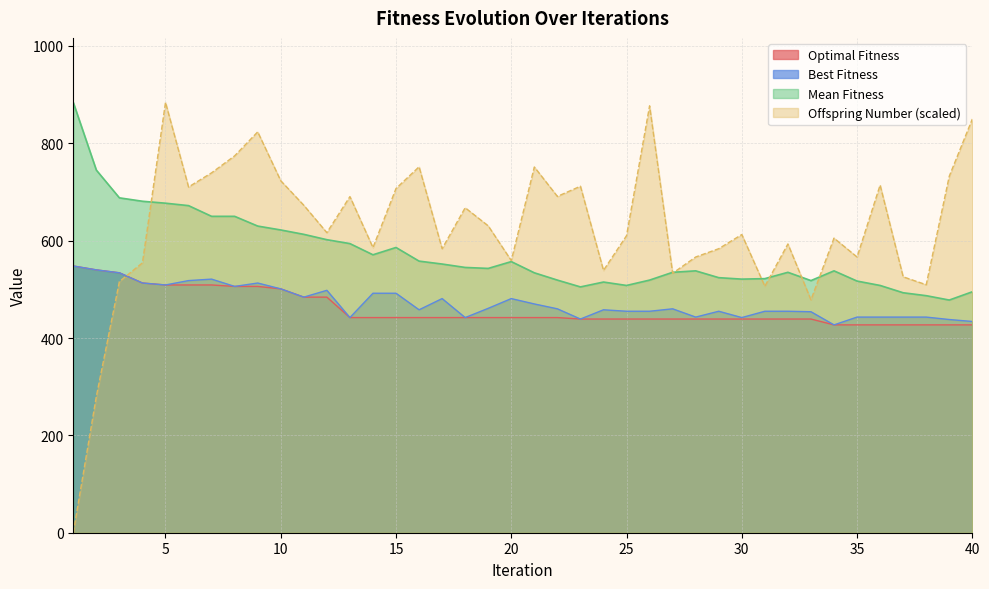

Reading right to left, transcribe all the data shown in this chart.

Optimal Fitness: 427.0	427.0	427.0	427.0	427.0	427.0	427.0	439.0	439.0	439.0	439.0	439.0	439.0	439.0	439.0	439.0	439.0	439.0	442.0	442.0	442.0	442.0	442.0	442.0	442.0	442.0	442.0	442.0	484.0	484.0	501.0	506.0	506.0	509.0	509.0	509.0	513.0	534.0	540.0	548.0
Best Fitness: 434.0	438.0	443.0	443.0	443.0	443.0	427.0	454.0	455.0	455.0	442.0	455.0	443.0	460.0	455.0	455.0	458.0	439.0	460.0	470.0	481.0	461.0	442.0	481.0	458.0	492.0	492.0	442.0	498.0	484.0	501.0	513.0	506.0	521.0	518.0	509.0	513.0	534.0	540.0	548.0
Mean Fitness: 495.0	478.0	487.0	493.0	508.0	517.0	538.0	518.0	535.0	522.0	521.0	524.0	538.0	535.0	519.0	508.0	515.0	505.0	519.0	534.0	557.0	543.0	545.0	552.0	558.0	586.0	571.0	594.0	602.0	613.0	622.0	630.0	650.0	650.0	672.0	677.0	681.0	688.0	745.0	884.0
Offspring Number: 849.9	732.4	509.5	525.7	714.2	566.5	605.2	478.4	593.2	506.4	612.6	583.5	566.5	533.1	877.0	610.3	538.9	711.9	690.9	751.4	559.1	630.4	667.7	583.5	751.8	707.2	585.8	690.5	616.5	672.7	723.1	823.5	774.3	739.4	710.3	884.0	554.4	516.1	279.9	0.0